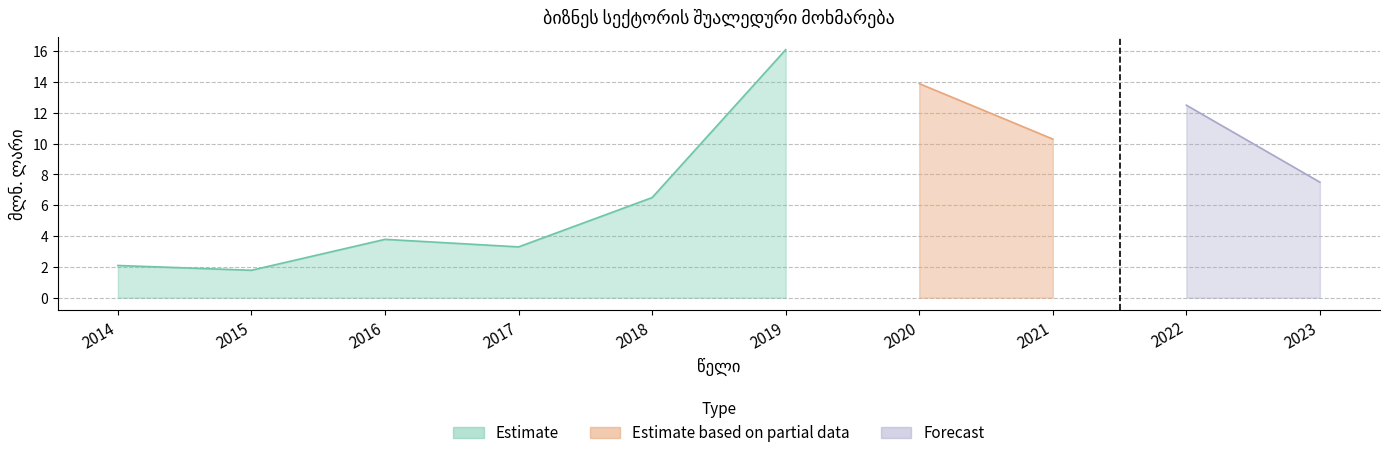

Reading left to right, list all the values displayed in this chart.

2014=2.1	2015=1.8	2016=3.8	2017=3.3	2018=6.5	2019=16.1	2020=13.9	2021=10.3	2022=12.5	2023=7.5